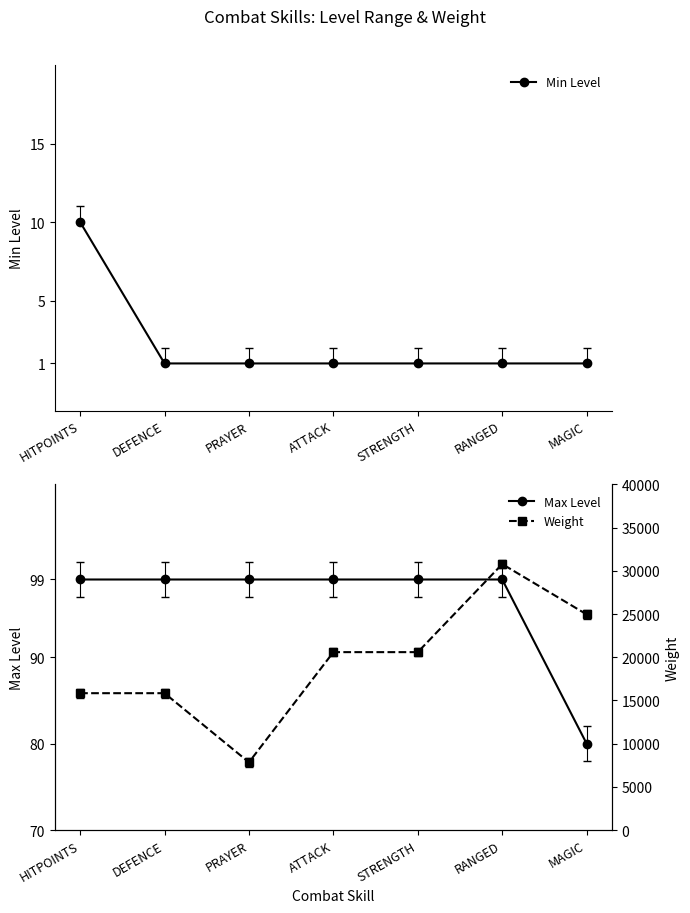

Which series changed the most between ATTACK and STRENGTH?

Min Level